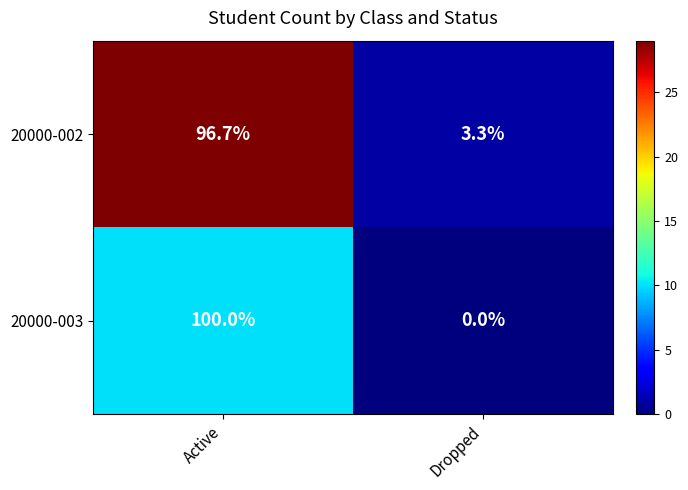

What is the difference between the 20000-003 values at Dropped and Active?

100.0